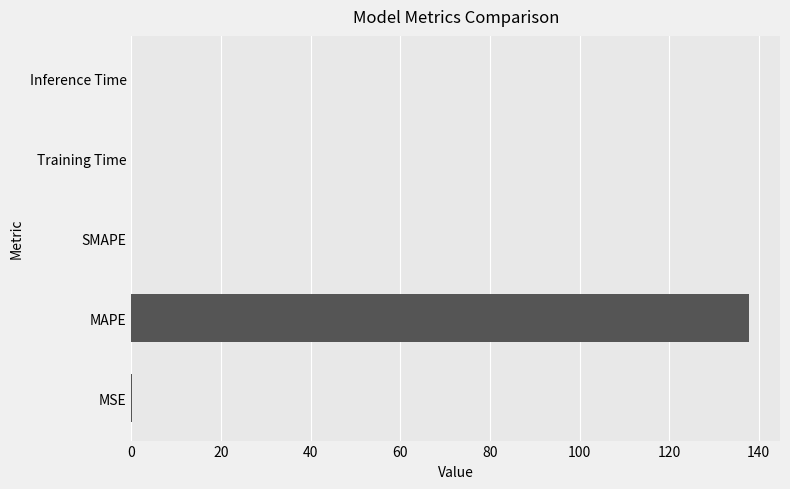

What value does the data have at MAPE?

137.9